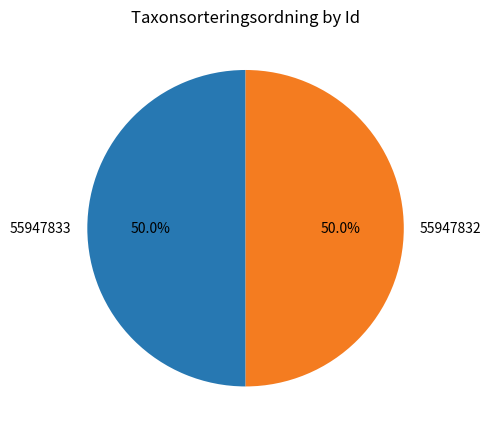

What percentage is the 55947832 slice, to the nearest percent?

50%